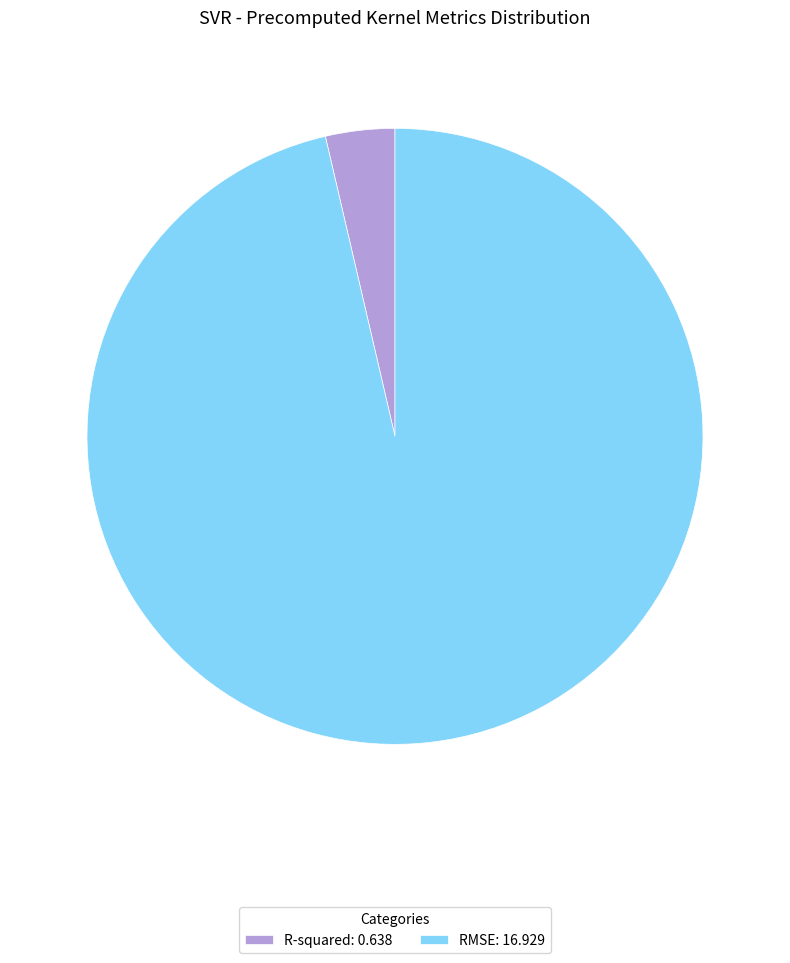

Does any single category account for the majority?

Yes